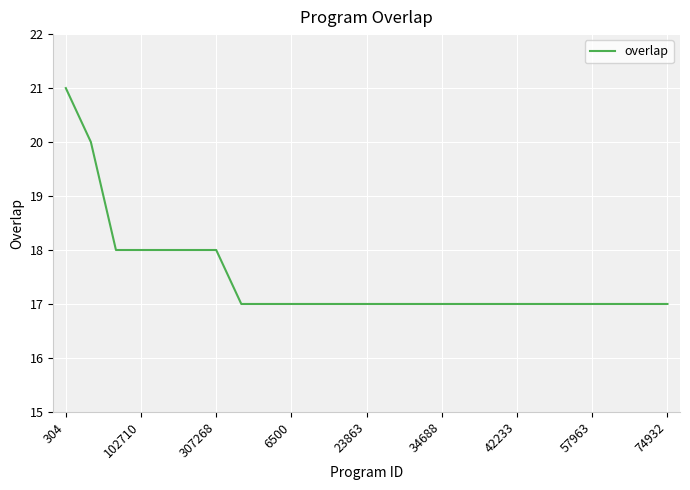

Reading left to right, list all the values displayed in this chart.

21	20	18	18	18	18	18	17	17	17	17	17	17	17	17	17	17	17	17	17	17	17	17	17	17